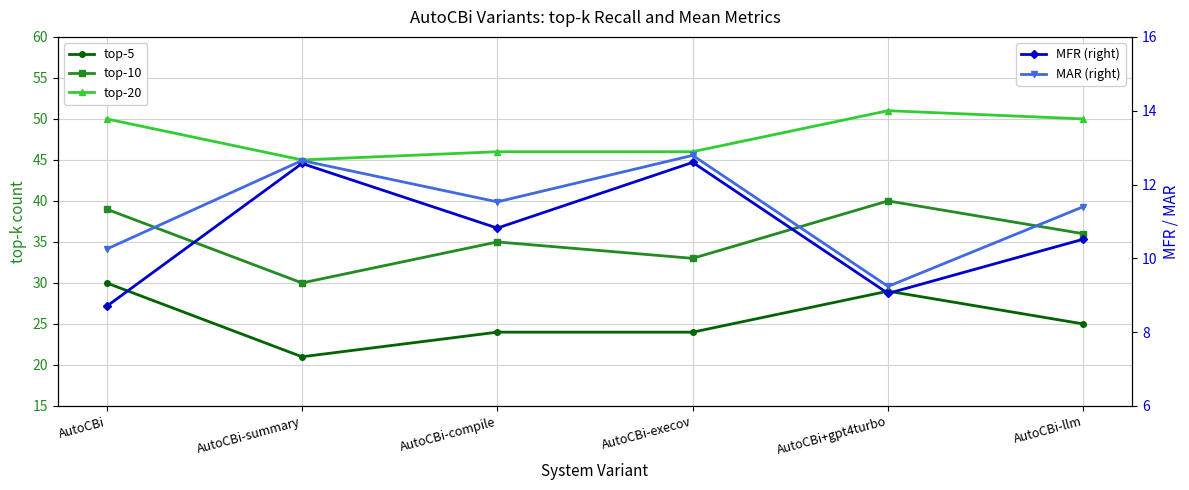

Count the number of data series in this chart.

5